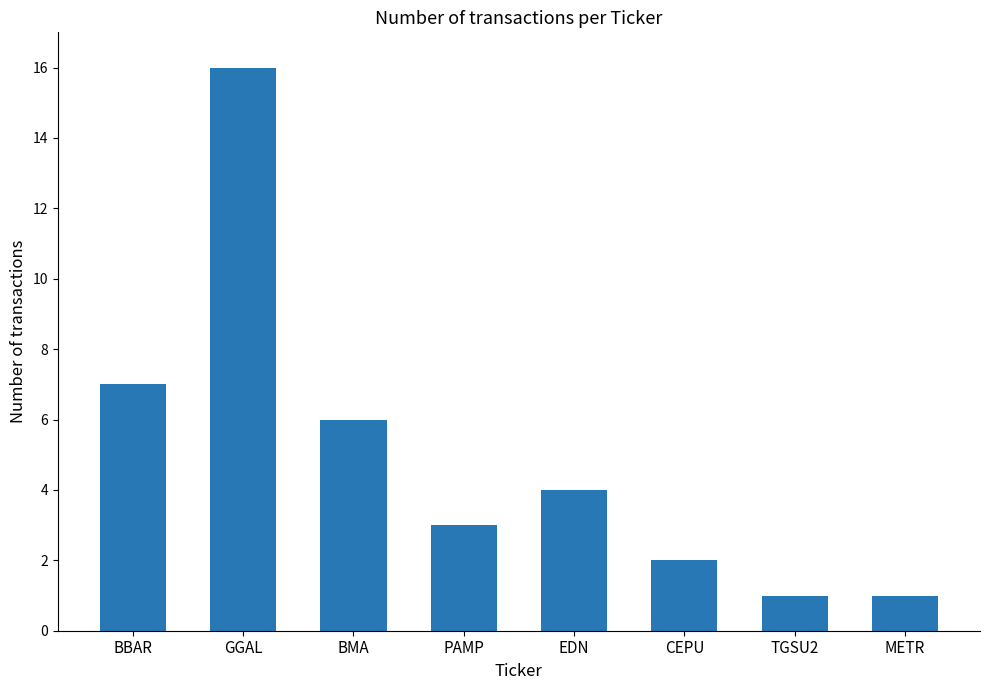

At which label does the data first exceed 4?

BBAR